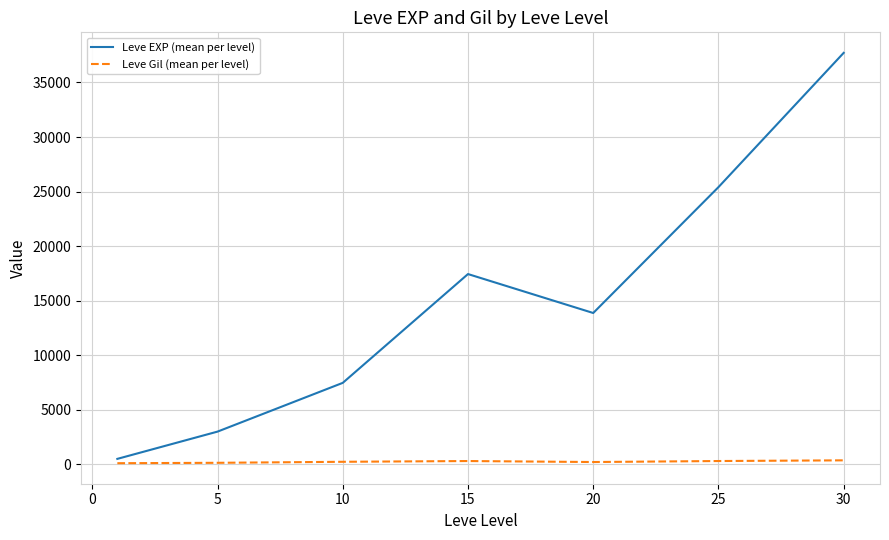

Rank the series by their maximum value, from highest to lowest.

Leve EXP (mean per level), Leve Gil (mean per level)